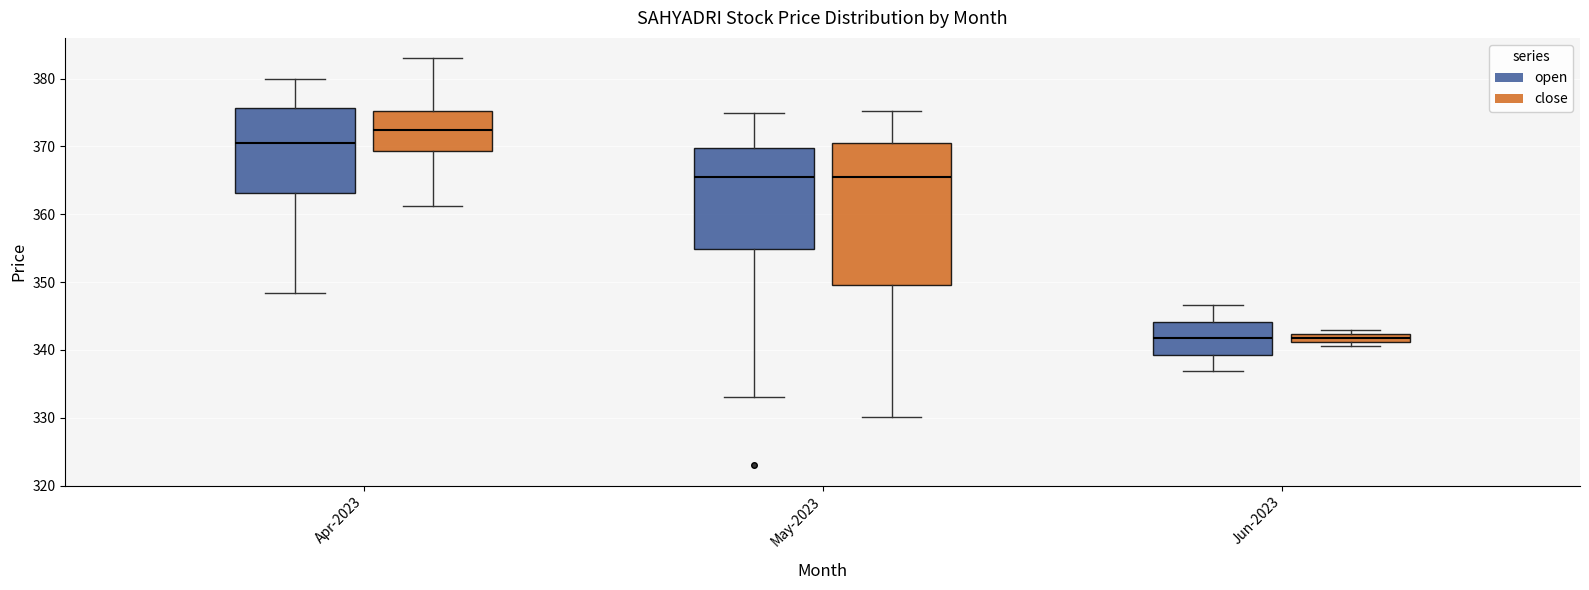

Which box's median line is the highest?

Apr-2023 (close)